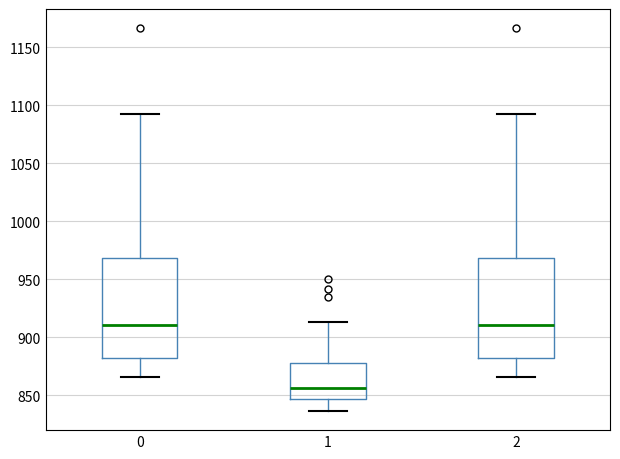

Reading left to right, transcribe this box plot: for each box, give where its median line is, the range the box spans, and where its two whiskers end, as read against the y-axis. The values are not printed on the chart, so give them approximately, as read against the axis.

0: median 910, box 880 to 970, whiskers 865 to 1095
1: median 855, box 845 to 875, whiskers 835 to 915
2: median 910, box 880 to 970, whiskers 865 to 1095